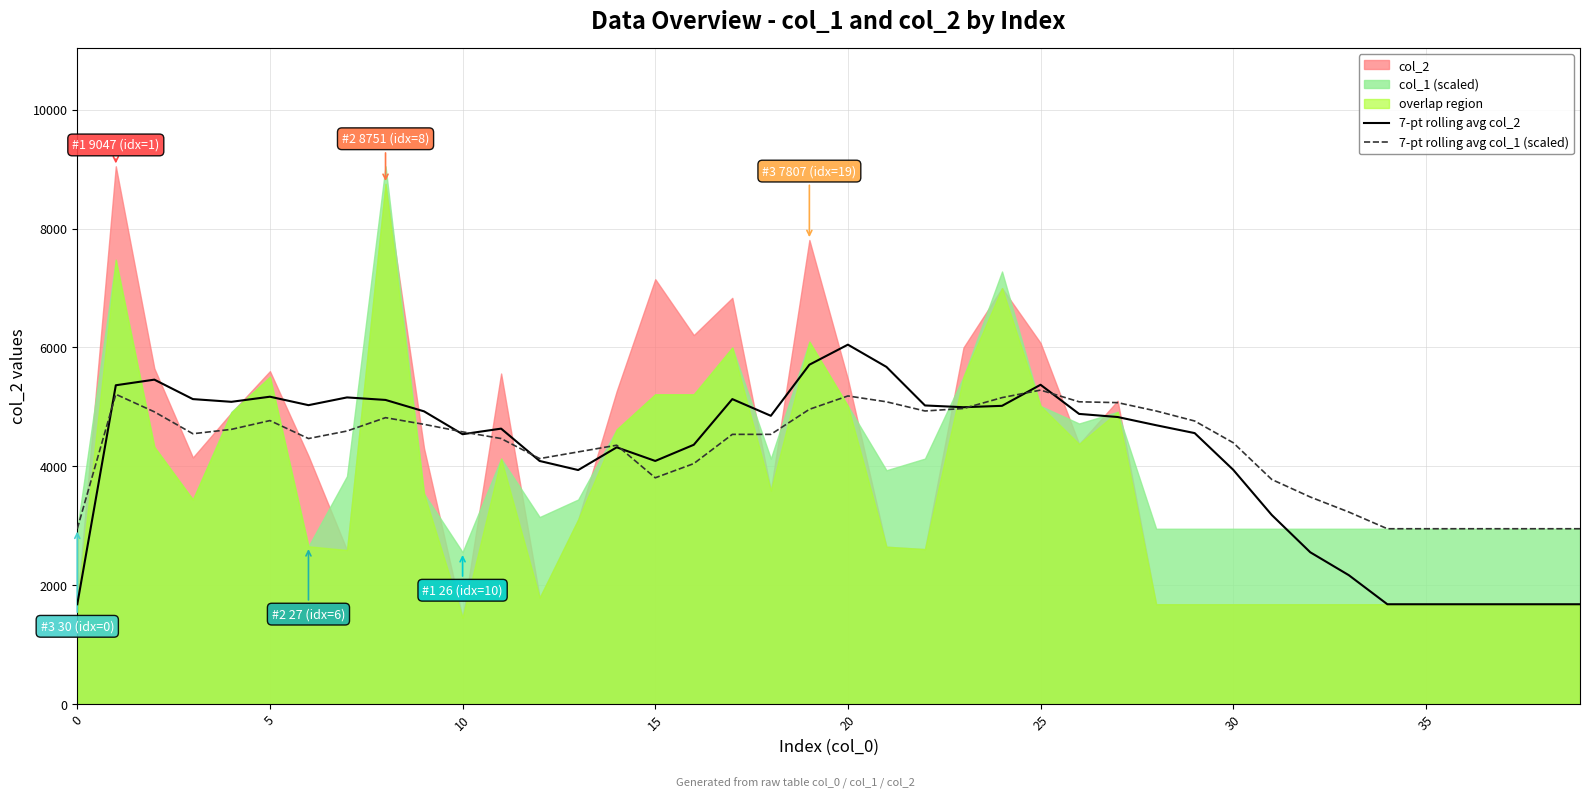

What is the average value of the 7-pt rolling avg col_2 series?

4169.9